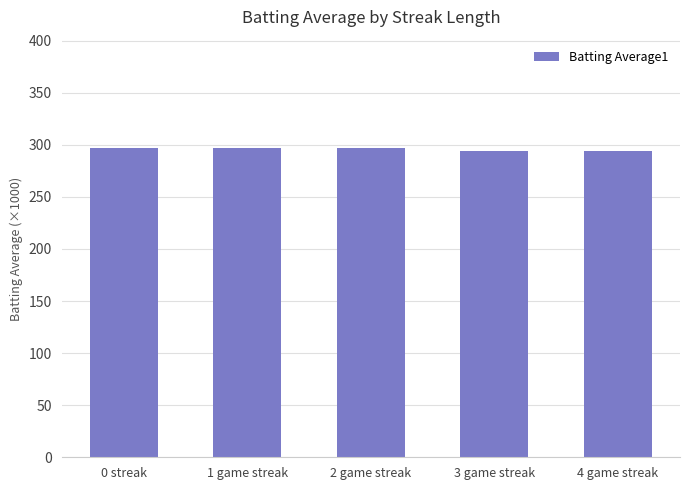

What is the ratio of the value at 4 game streak to the value at 3 game streak?

1.0